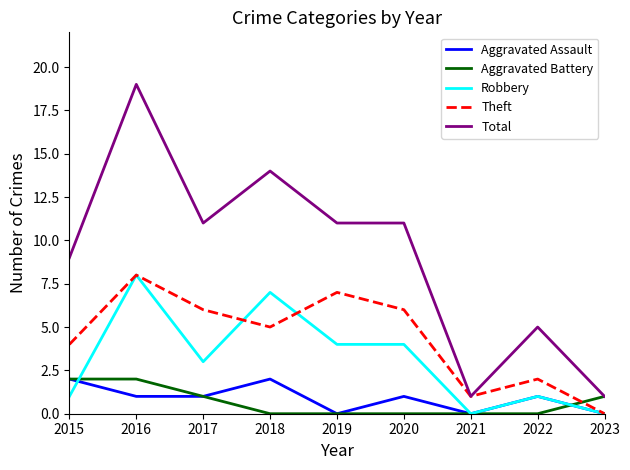

What is the maximum value for Theft?

8